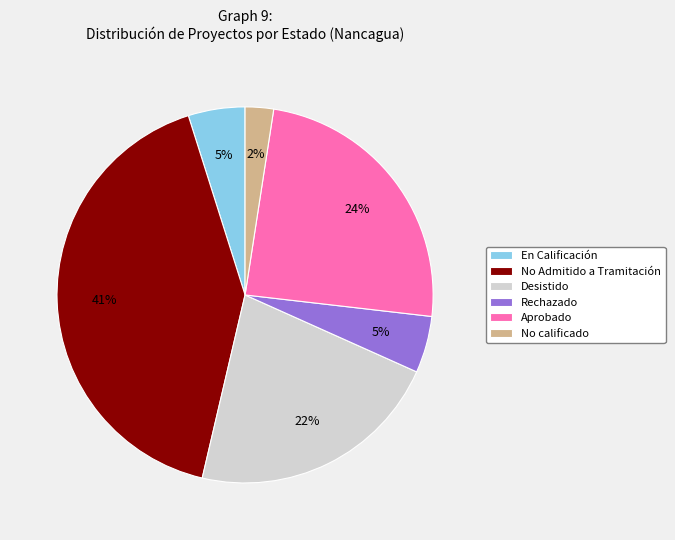

Does Desistido represent more than half of the total?

No